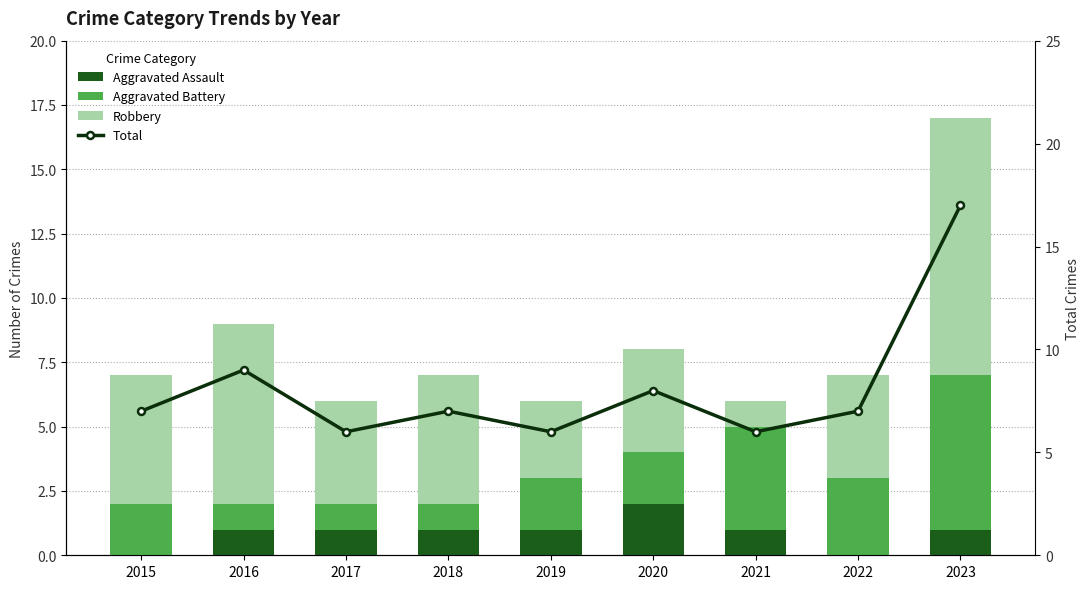

At which category does the chart reach its peak across all series?

2023